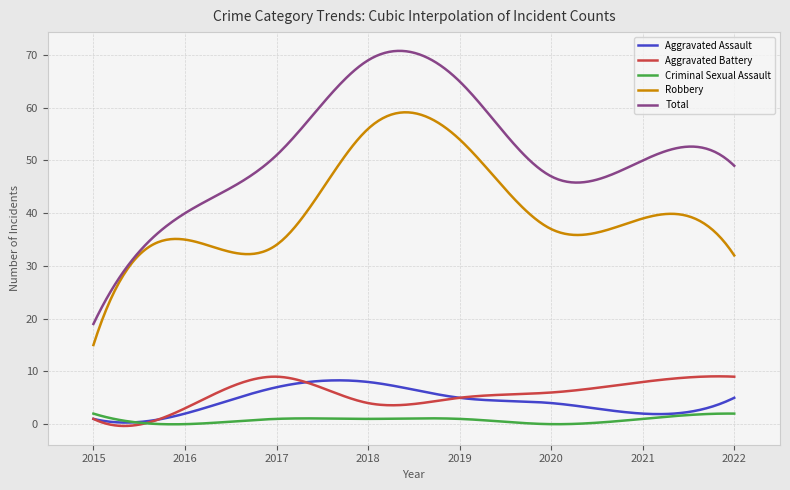

Which series has the largest total across all categories?

Total